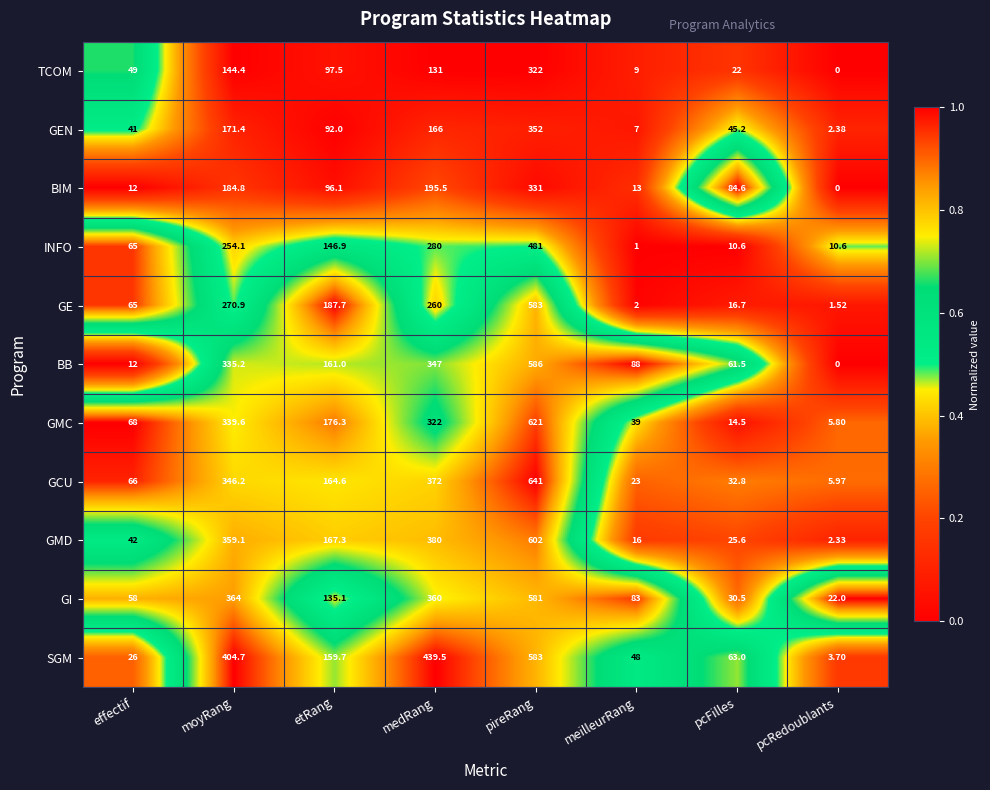

How many distinct data groups are displayed?

11